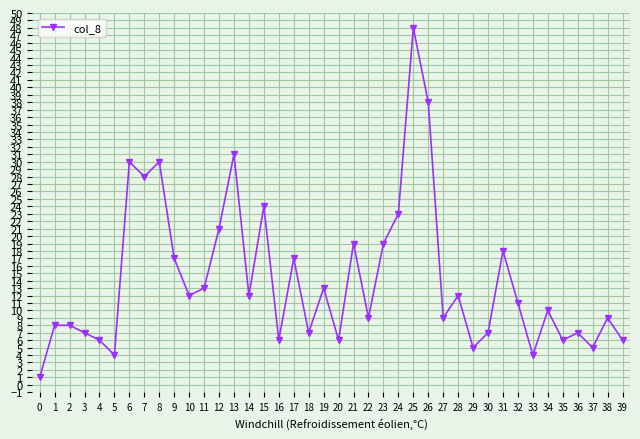

What is the value of the 19th point from the left?

7